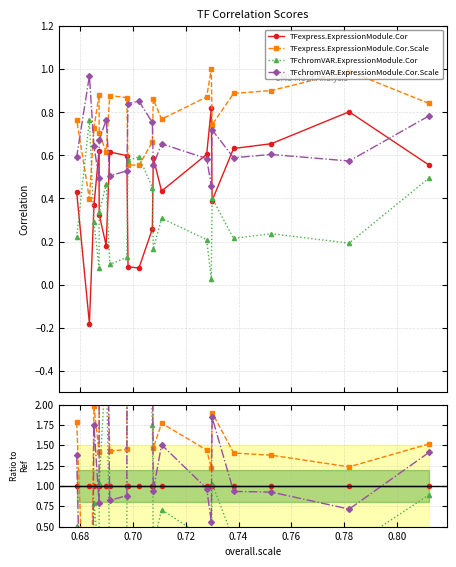

How many intersections are there between TFchromVAR.ExpressionModule.Cor.Scale and TFchromVAR.ExpressionModule.Cor?

2